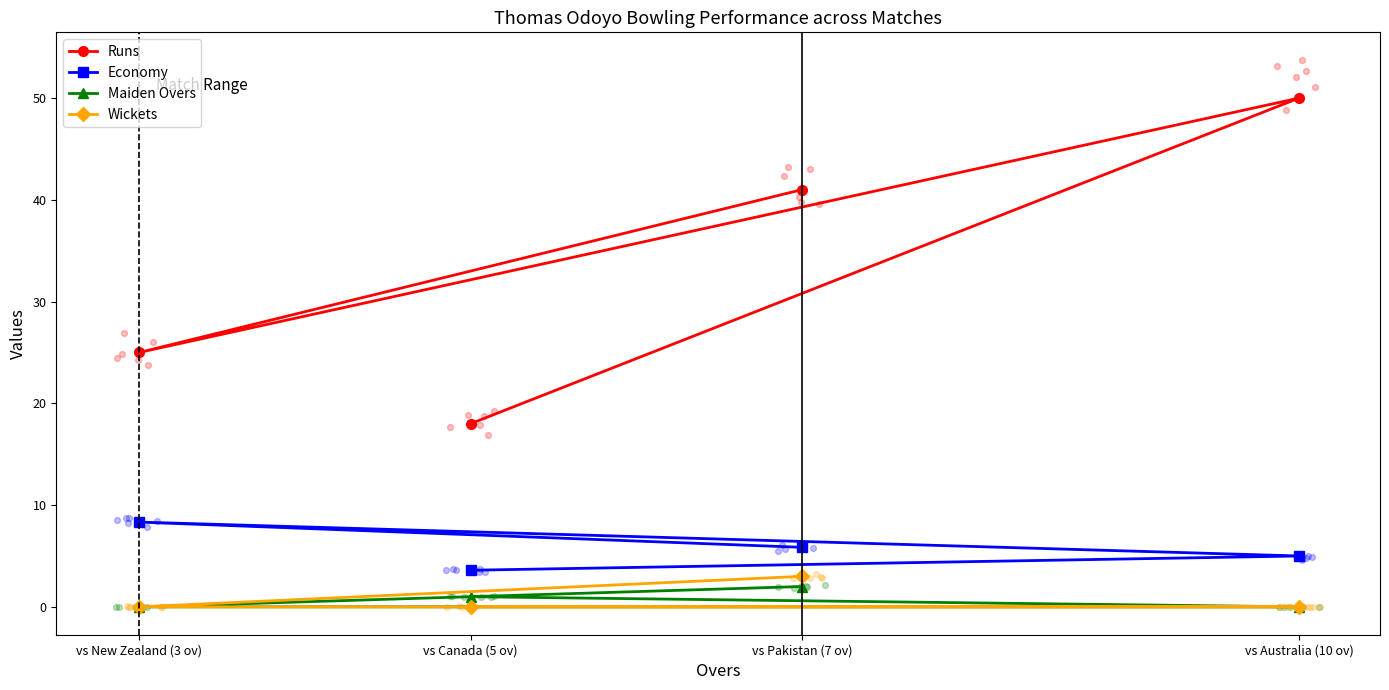

At which category is the sum across all series the highest?

vs Australia (10 ov)